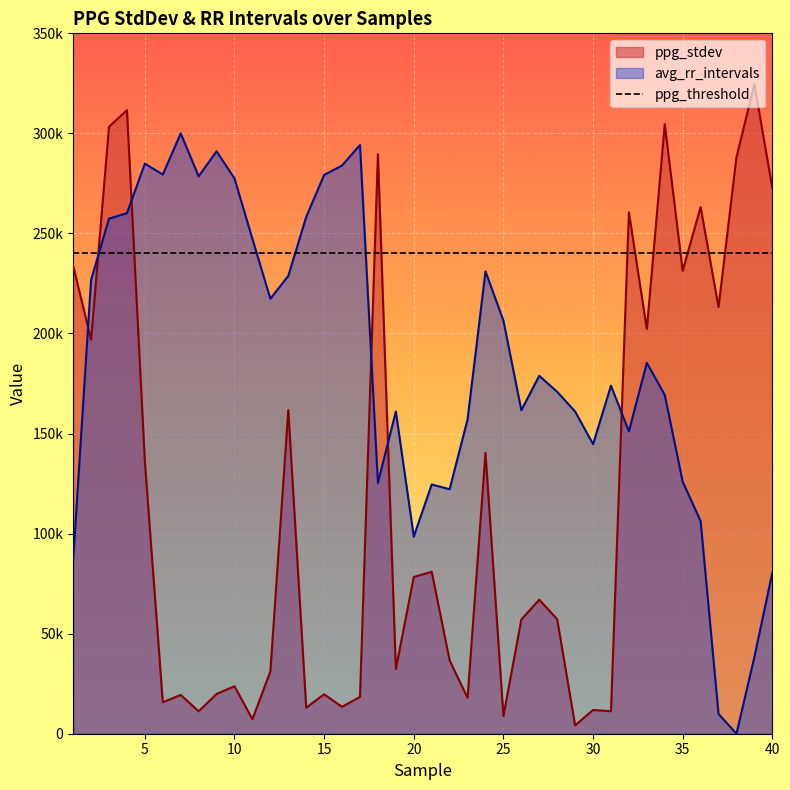

After their last crossing, which series has the higher values: ppg_stdev or avg_rr_intervals?

ppg_stdev